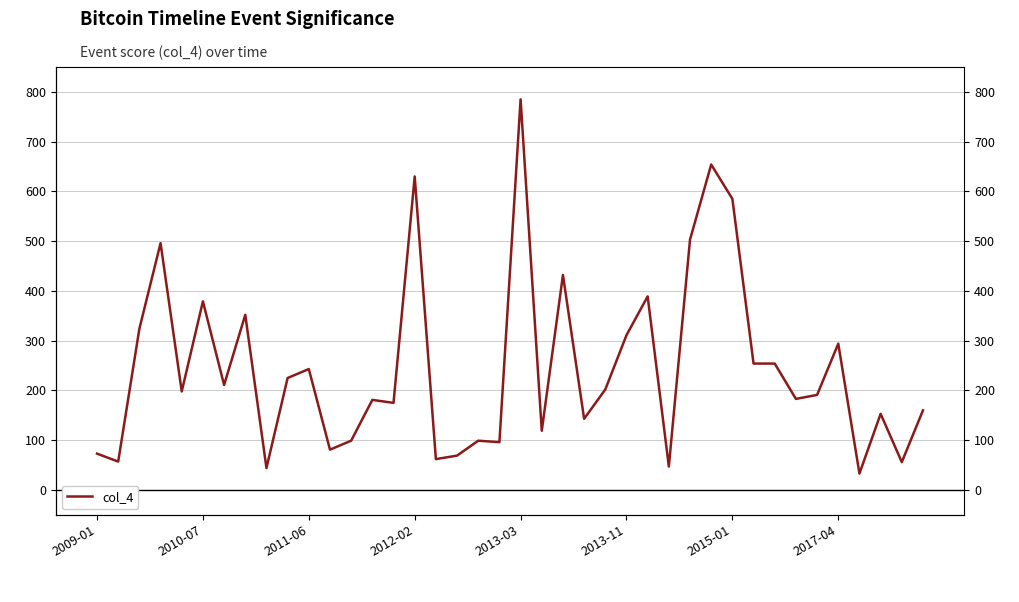

Reading left to right, extract all data points from this chart.

73	57	324	496	198	379	211	352	44	225	243	81	99	181	175	630	62	69	99	96	785	119	432	143	202	311	389	47	503	654	585	254	254	183	191	294	33	153	56	160